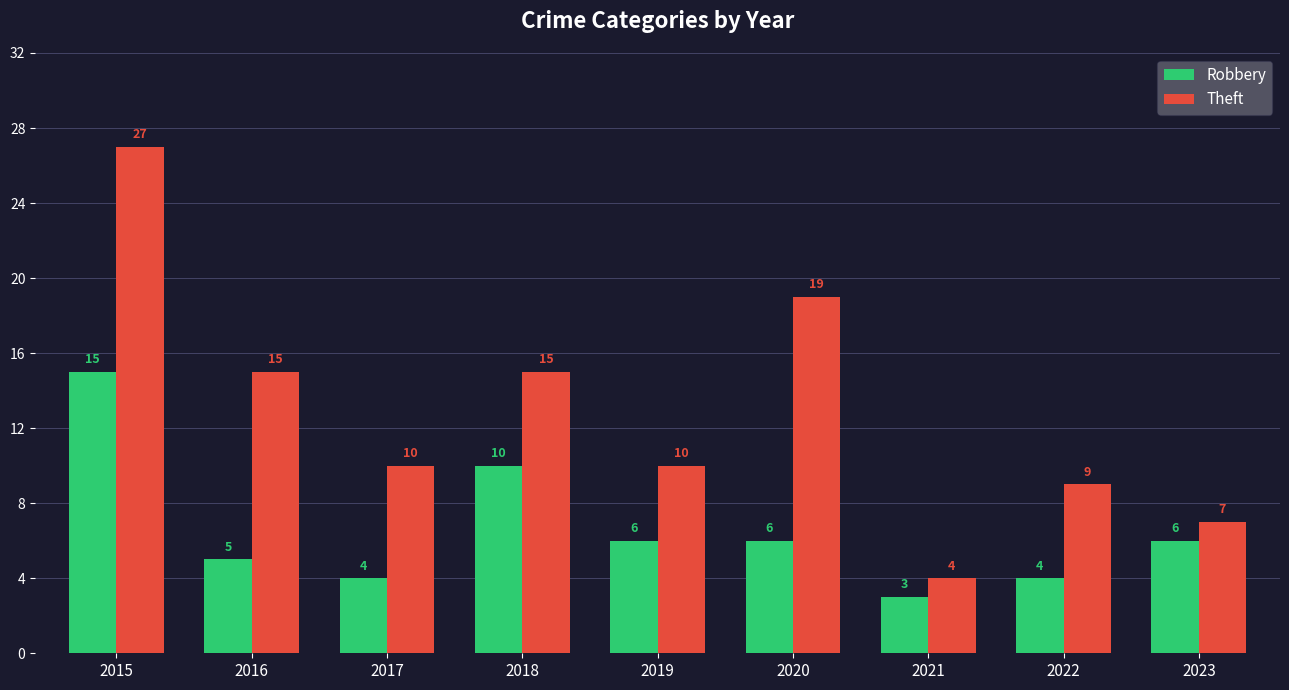

What is the difference between the maximum and second lowest values in the Theft series?

20